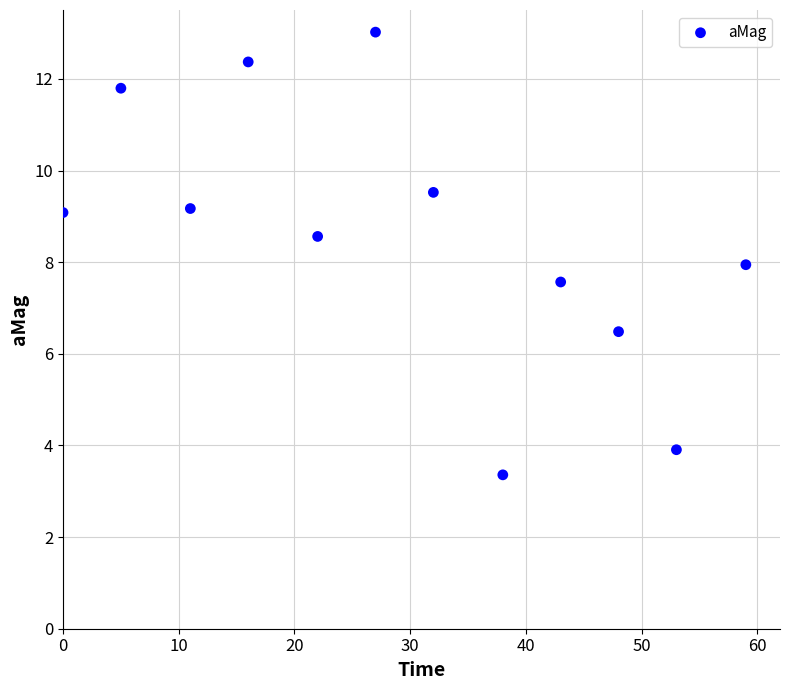

What is the average Y value?

8.6